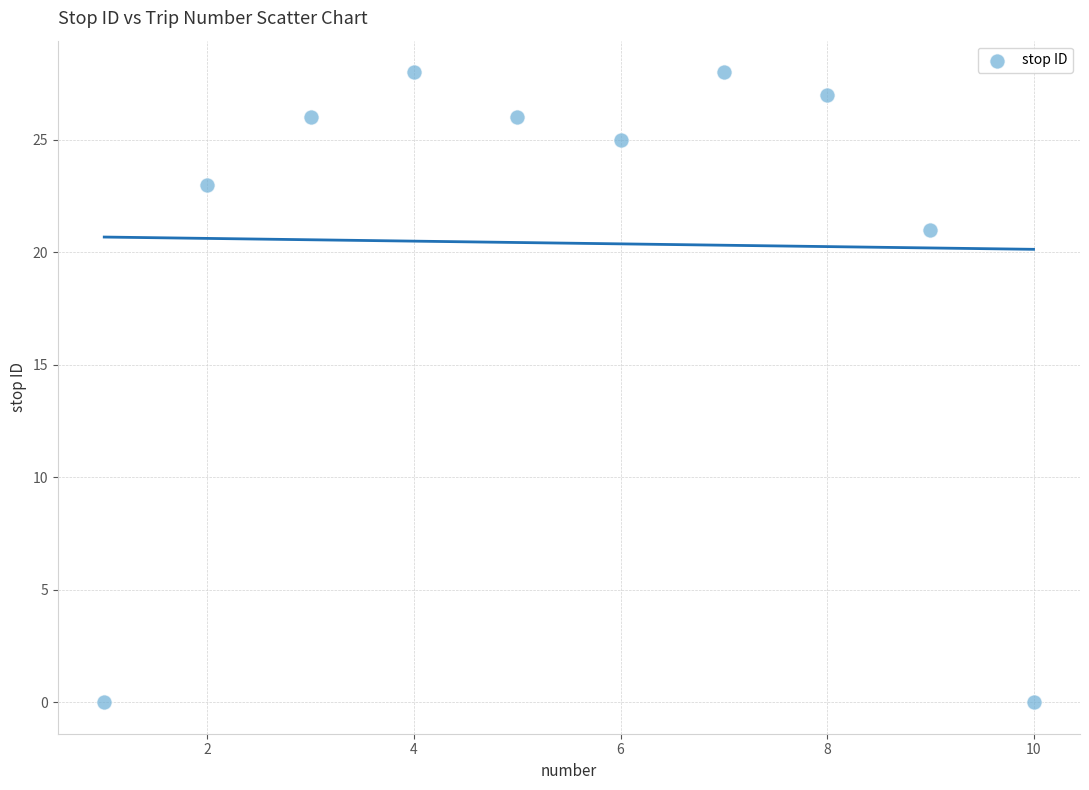

What Y value in the scatter plot is closest to 14?

21